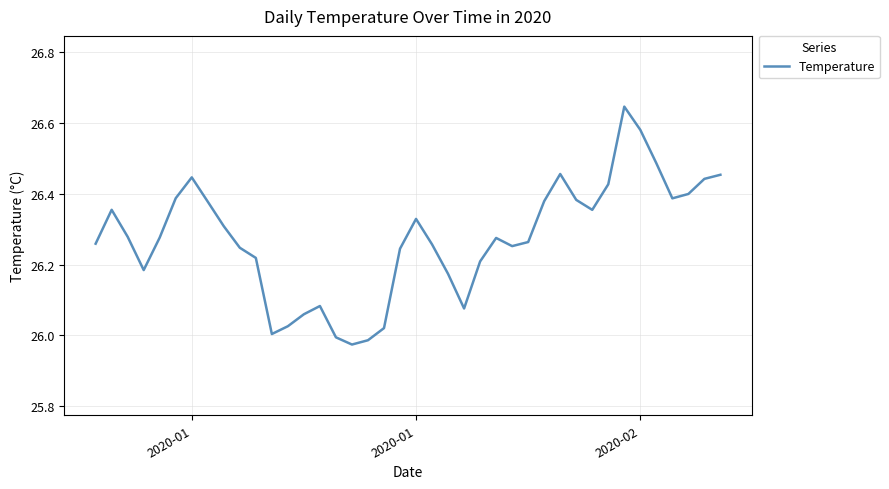

What is the difference between the maximum and minimum values?

0.7